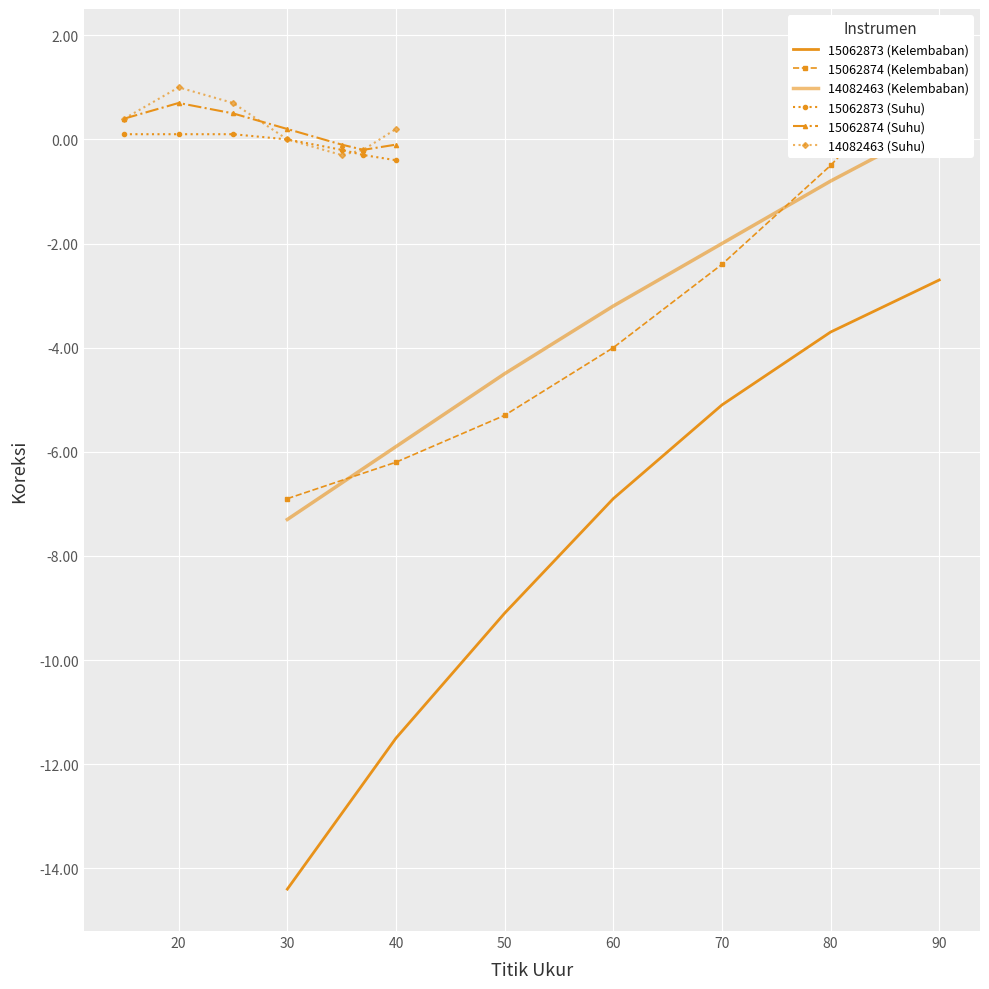

What is the difference between the maximum and minimum values in the 15062874 (Kelembaban) series?

8.6